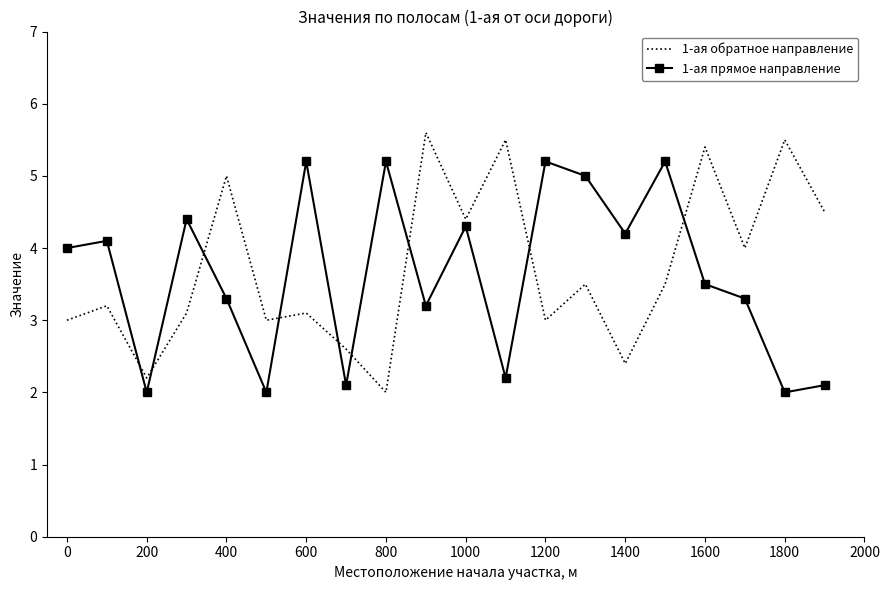

After their last crossing, which series has the higher values: 1-ая обратное направление or 1-ая прямое направление?

1-ая обратное направление